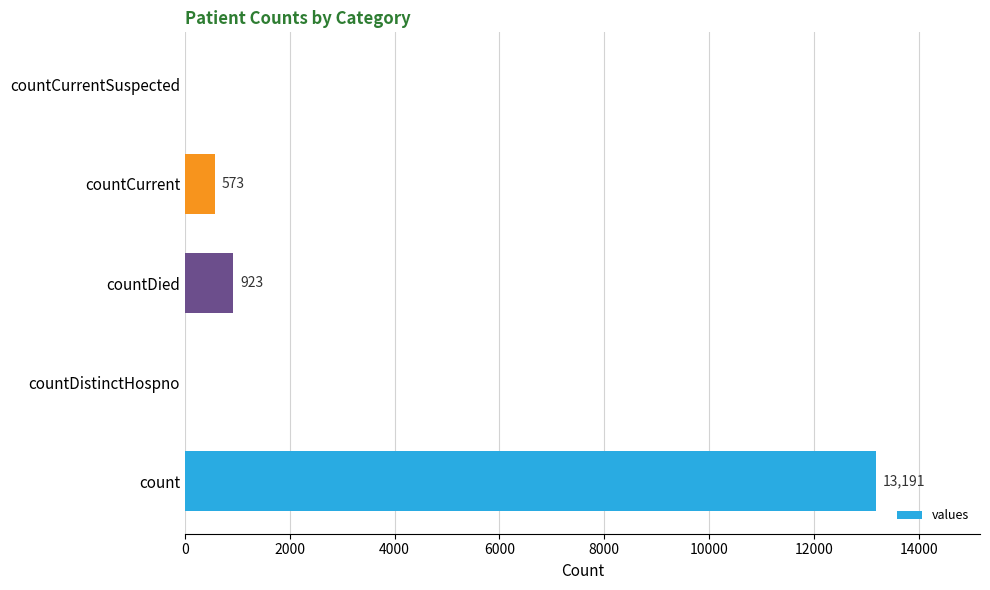

What is the greatest value displayed?

13191